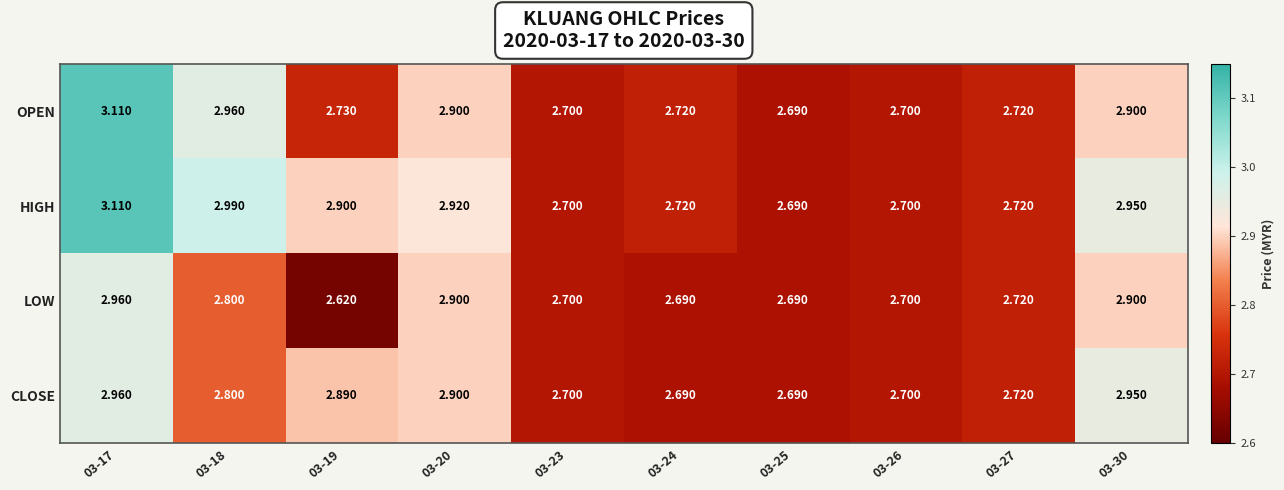

Is the value of HIGH at 03-19 greater than the value of OPEN at 03-17?

No